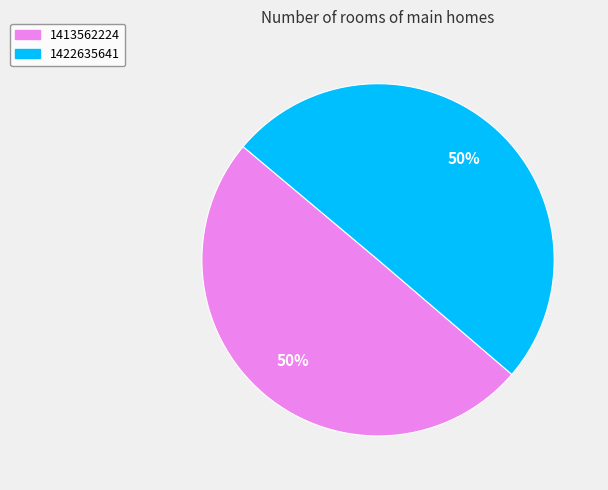

Combined, do 1413562224 and 1422635641 account for over 50%?

Yes